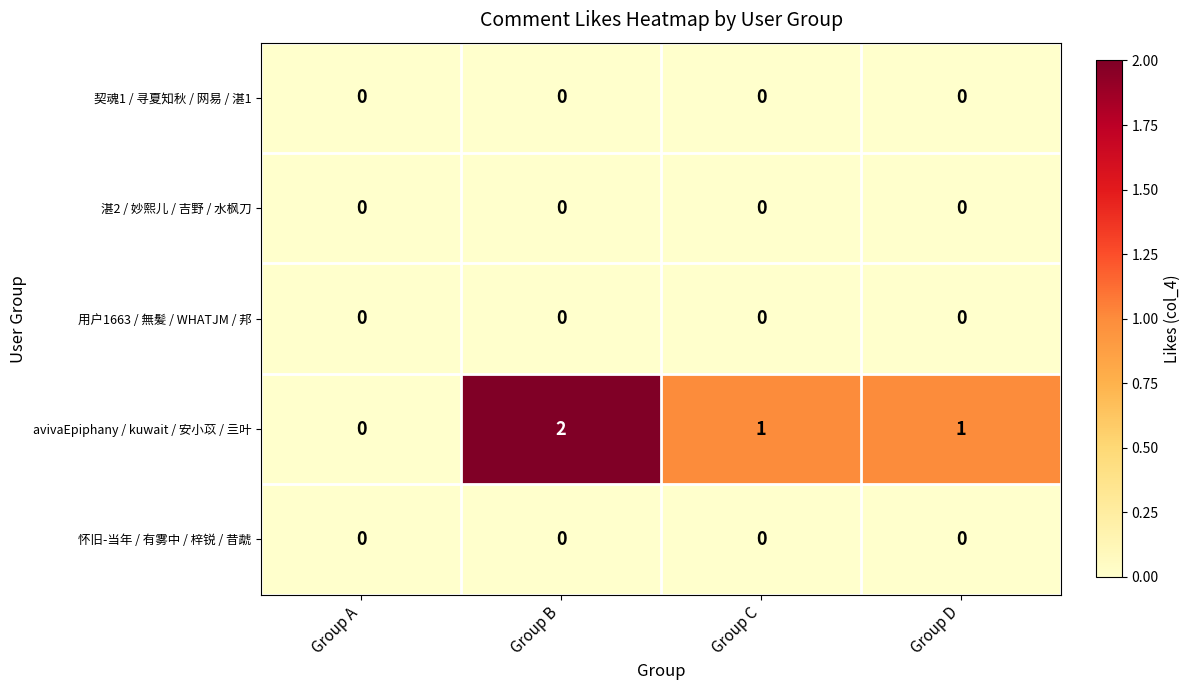

Which series has the largest total across all categories?

avivaEpiphany / kuwait / 安小苡 / 亖叶